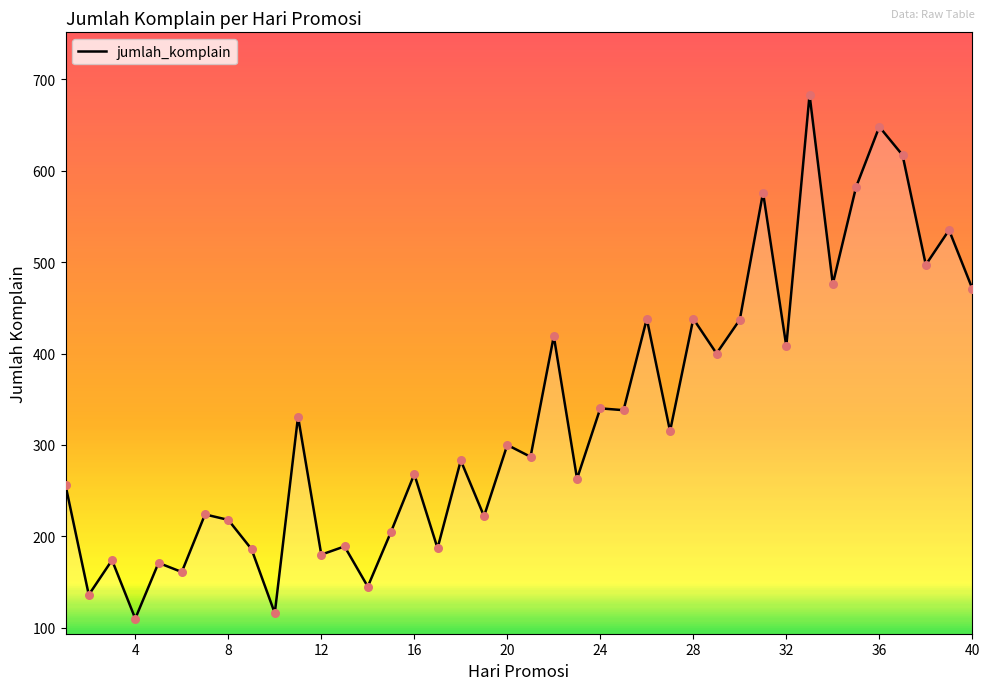

What is the difference between the maximum and minimum values?

573